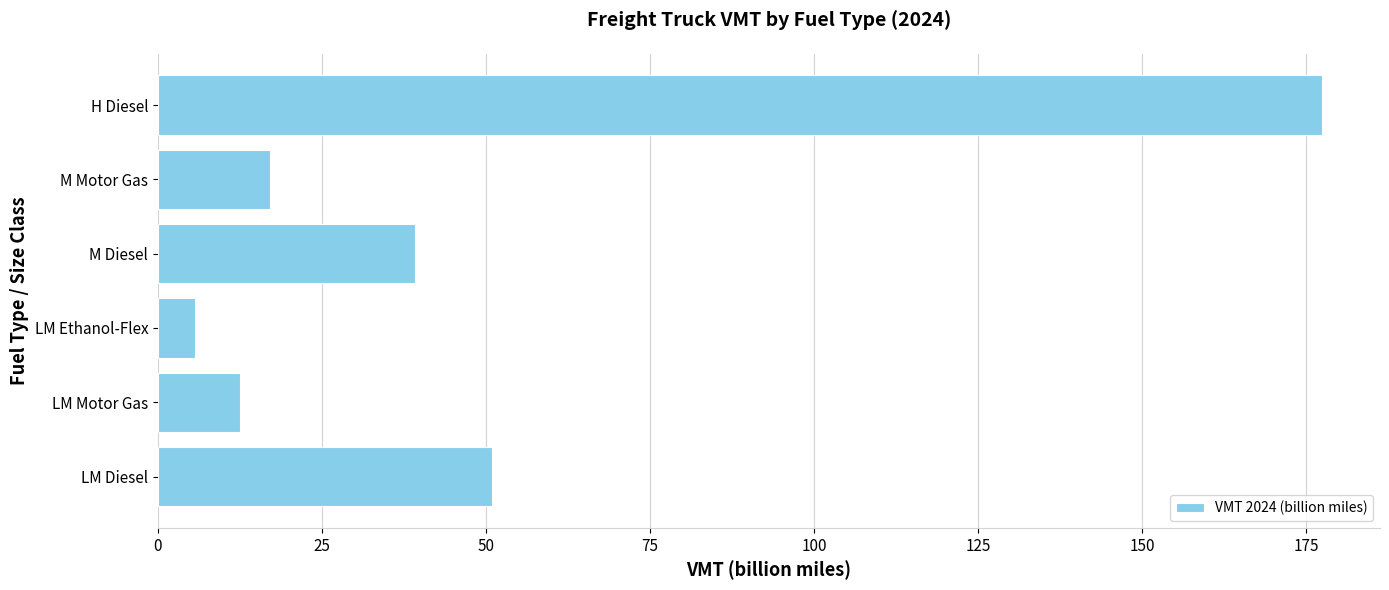

List the labels in order of value, largest first.

H Diesel, LM Diesel, M Diesel, M Motor Gas, LM Motor Gas, LM Ethanol-Flex